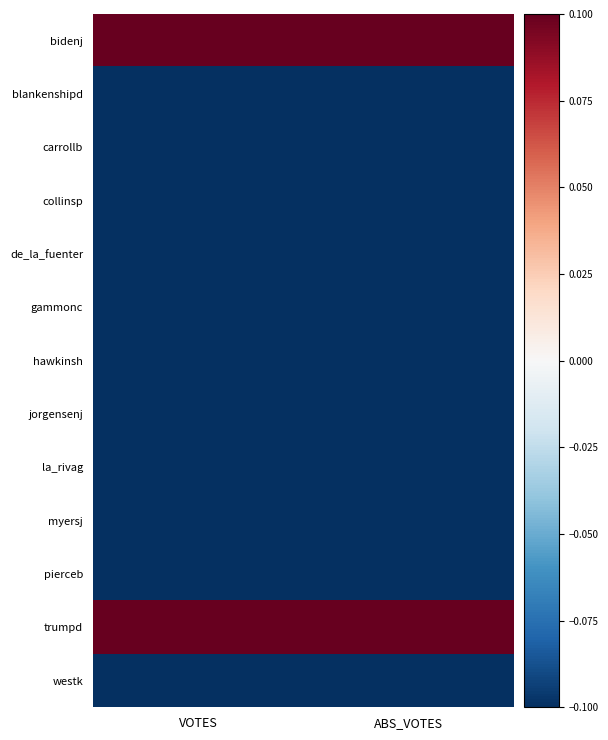

How many series are shown in this chart?

13